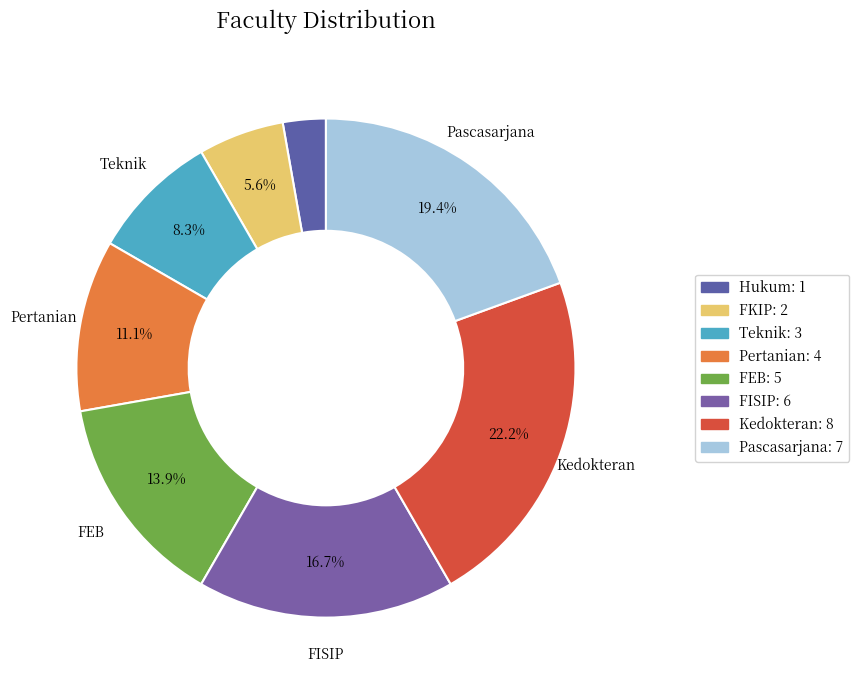

Count the number of slices in the pie.

8